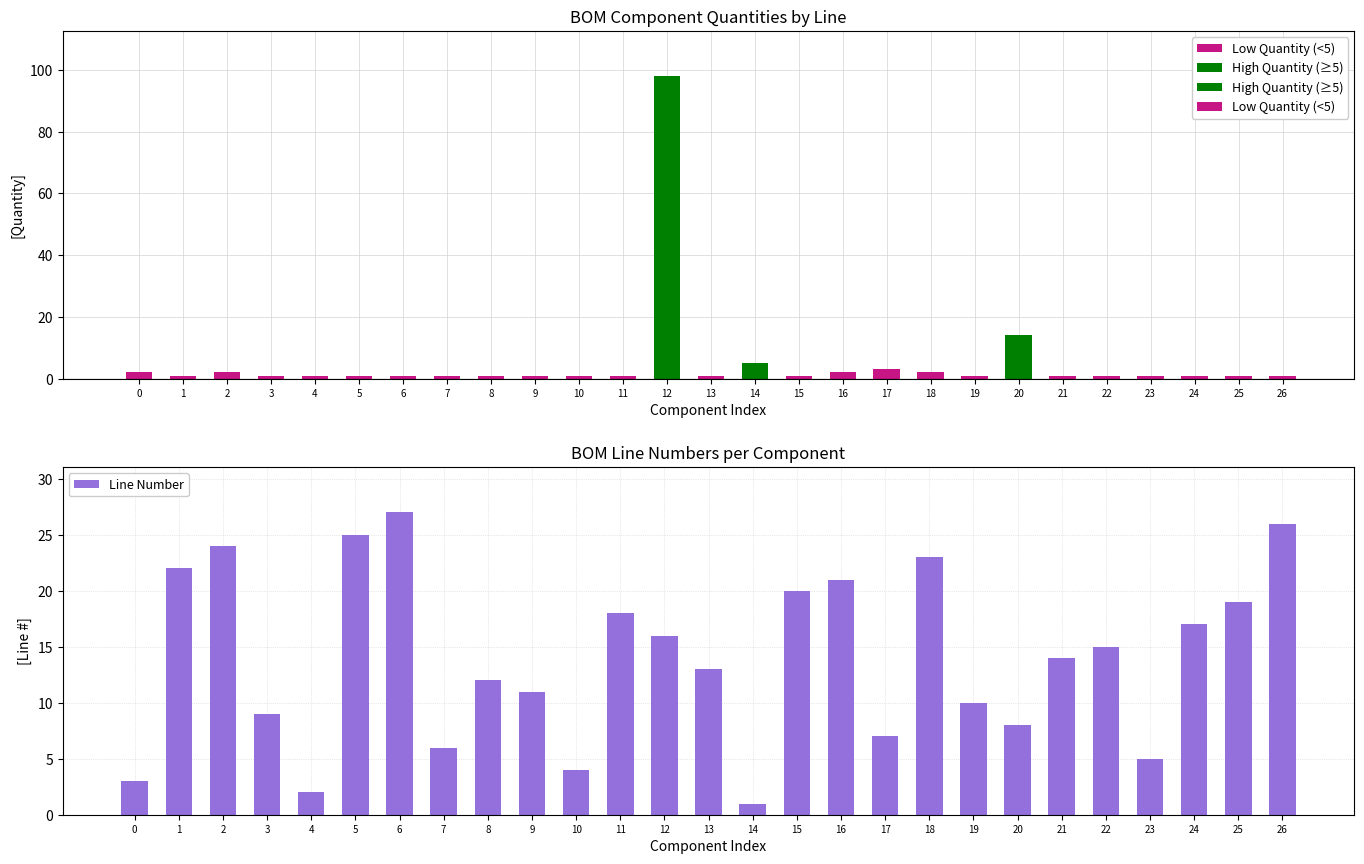

What is the sum of all values?

378